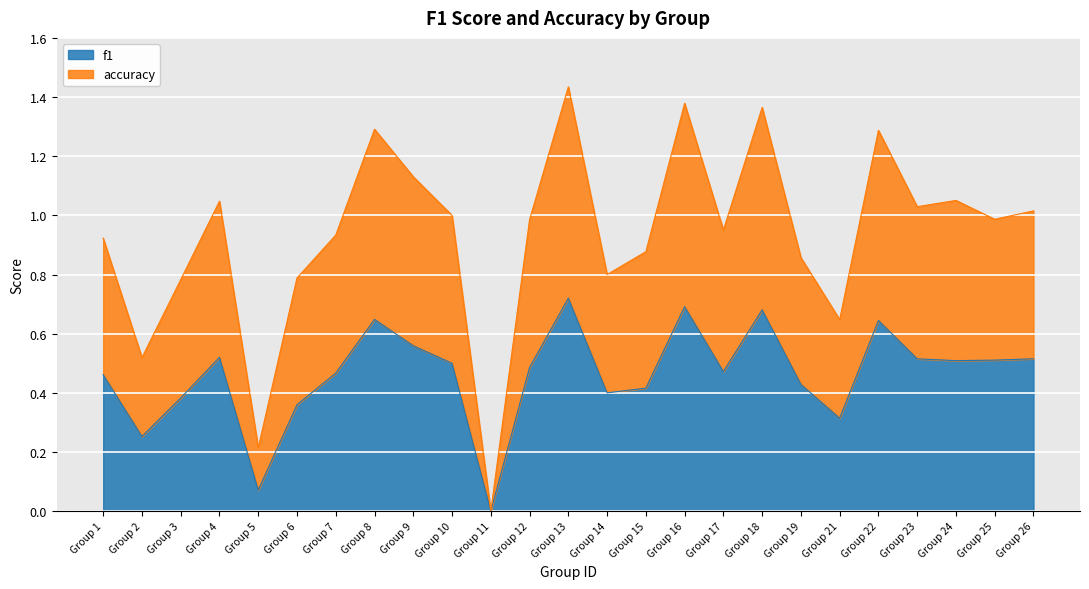

Reading left to right, list all the values displayed in this chart.

f1: 0.5	0.3	0.4	0.5	0.1	0.4	0.5	0.6	0.6	0.5	0.0	0.5	0.7	0.4	0.4	0.7	0.5	0.7	0.4	0.3	0.6	0.5	0.5	0.5	0.5
accuracy: 0.9	0.5	0.8	1.0	0.2	0.8	0.9	1.3	1.1	1.0	0.0	1.0	1.4	0.8	0.9	1.4	1.0	1.4	0.9	0.6	1.3	1.0	1.1	1.0	1.0